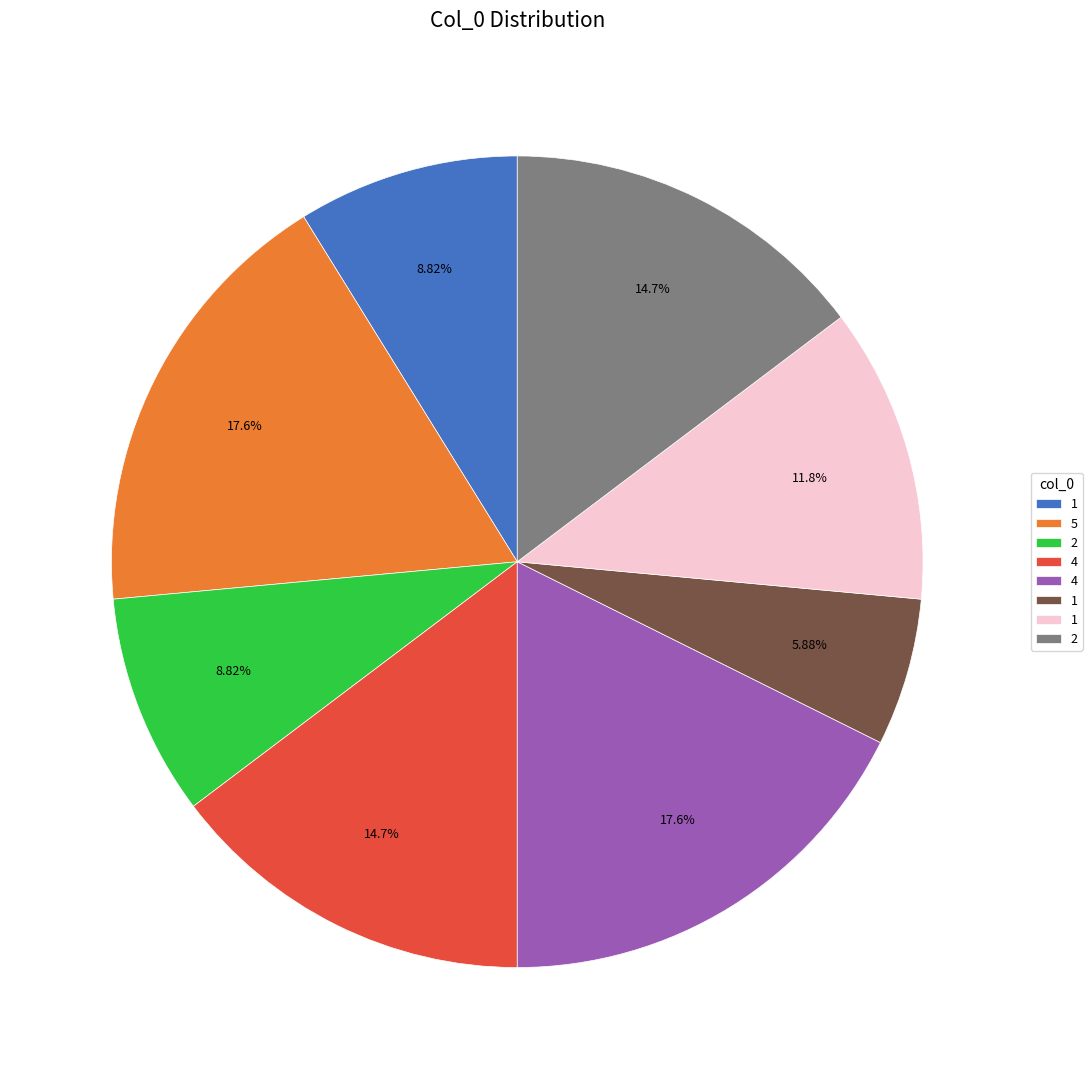

Does any single category account for the majority?

No